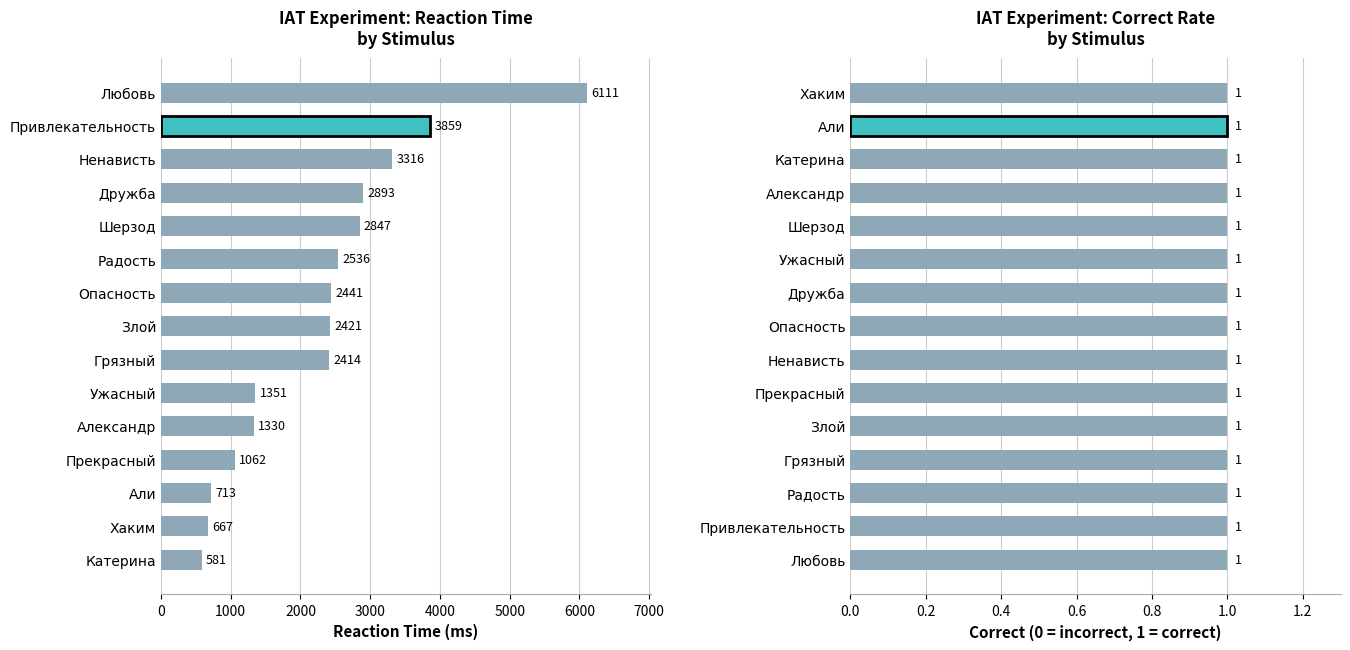

How many series are shown in this chart?

2